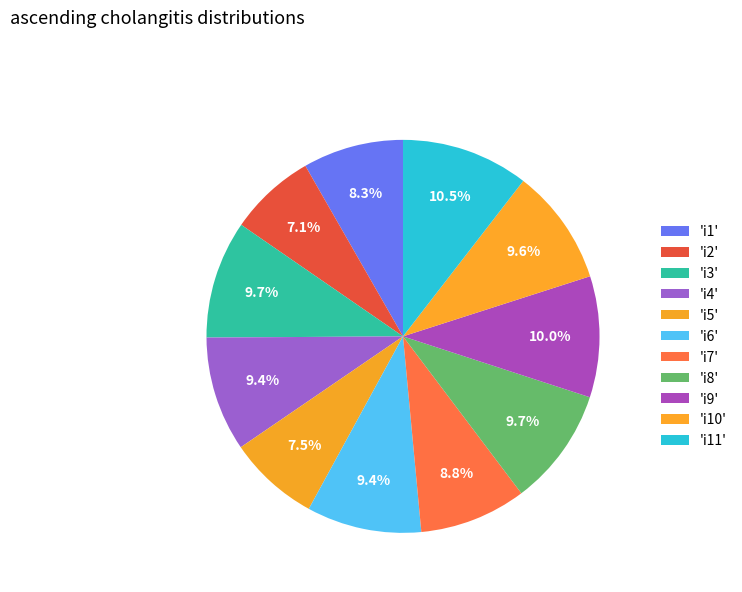

How many segments does this pie chart have?

11